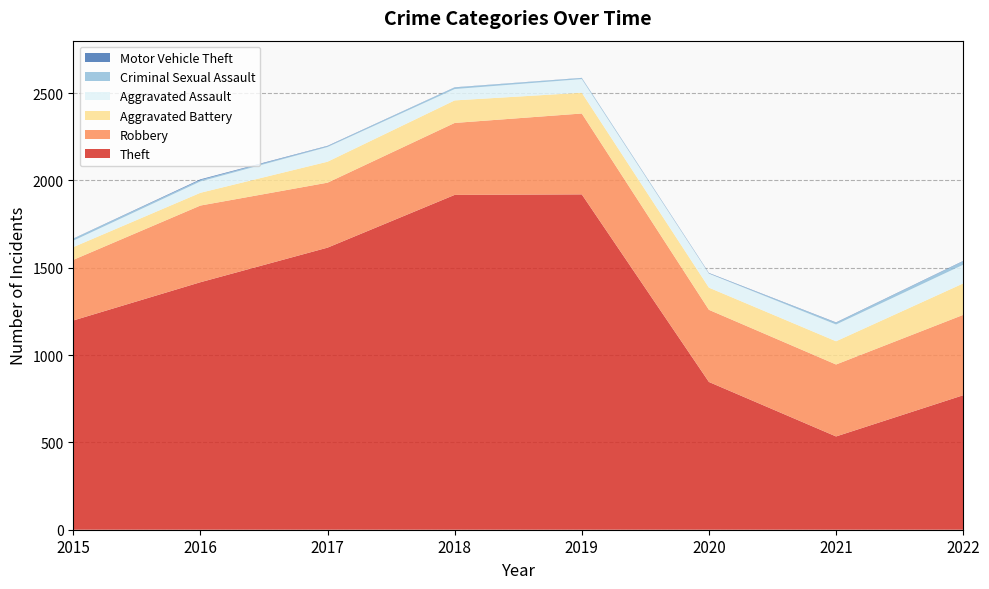

Reading left to right, what are all the values shown in this chart?

Theft: 1198	1417	1615	1917	1920	846	534	770
Robbery: 347	439	372	412	463	413	412	460
Aggravated Battery: 73	73	120	129	119	127	133	180
Aggravated Assault: 37	65	84	65	78	80	96	107
Criminal Sexual Assault: 11	8	5	9	6	2	10	20
Motor Vehicle Theft: 1	4	2	1	1	2	2	2